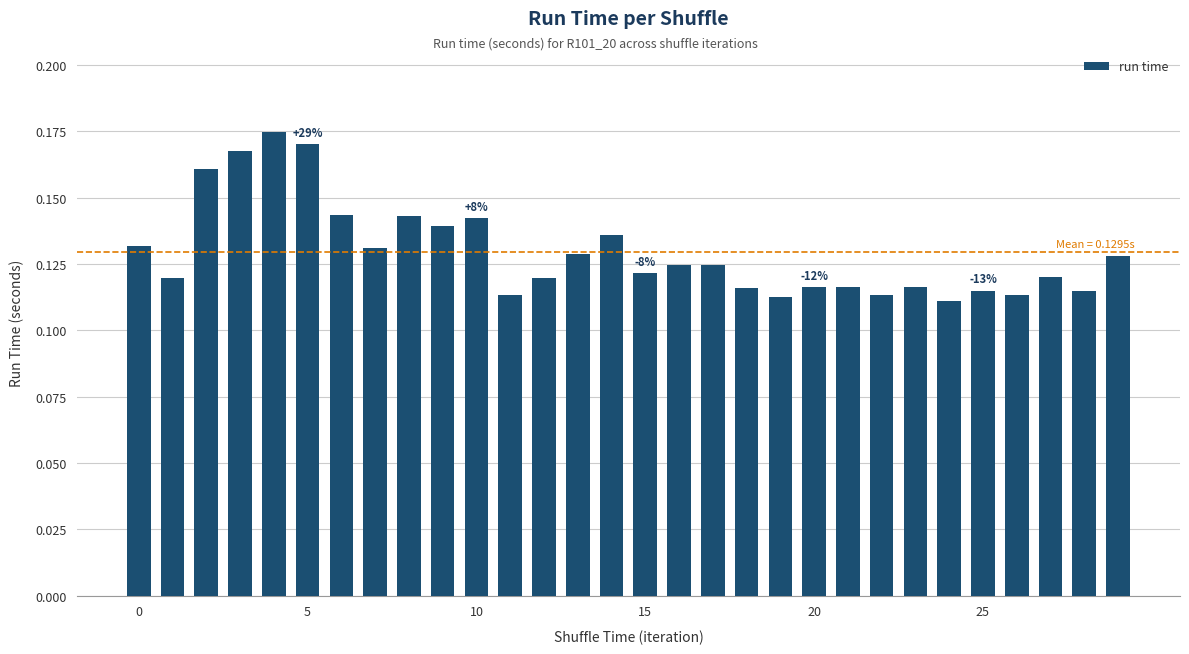

What is the sum of all values?

3.9